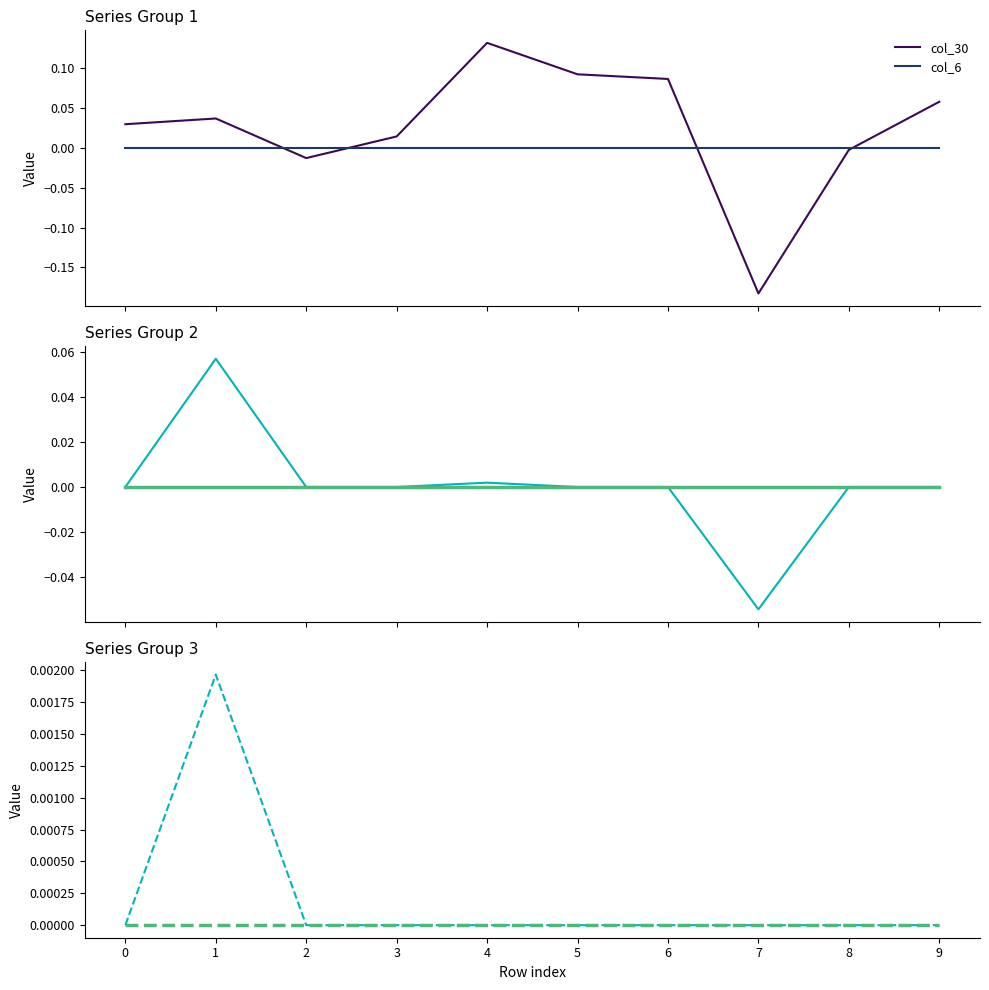

Reading left to right, transcribe all the data shown in this chart.

col_30: 0.0	0.0	-0.0	0.0	0.1	0.1	0.1	-0.2	-0.0	0.1
col_6: 0.0	0.0	0.0	0.0	0.0	0.0	0.0	0.0	0.0	0.0
col_21: 0.0	0.1	0.0	0.0	0.0	0.0	0.0	-0.1	0.0	0.0
col_22: 0.0	0.0	0.0	0.0	0.0	0.0	0.0	0.0	0.0	0.0
col_24: 0.0	0.0	0.0	0.0	0.0	0.0	0.0	0.0	0.0	0.0
col_2: 0.0	0.0	0.0	0.0	0.0	0.0	0.0	0.0	0.0	0.0